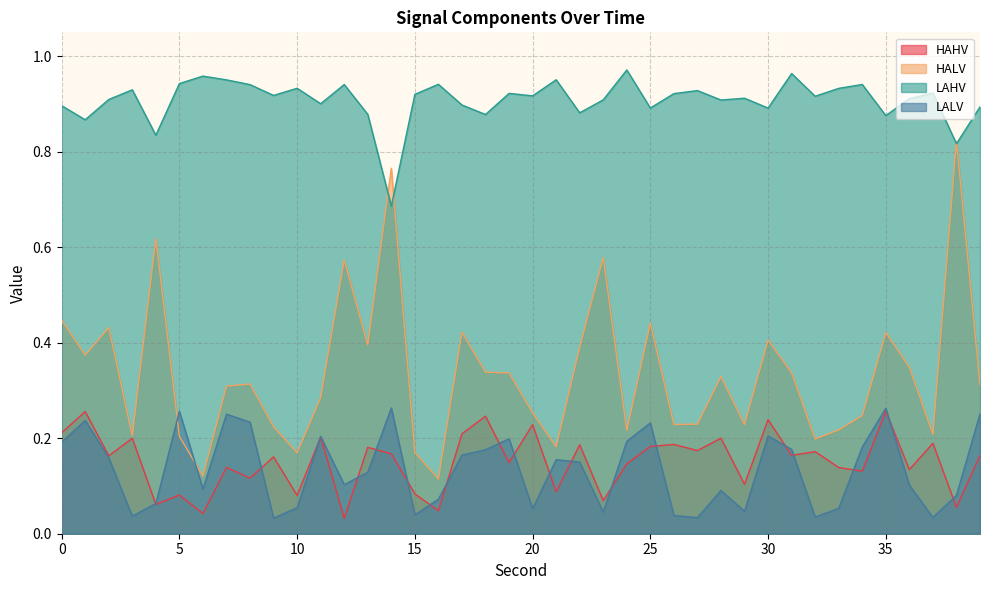

Where is LAHV nearest to the value 0?

14